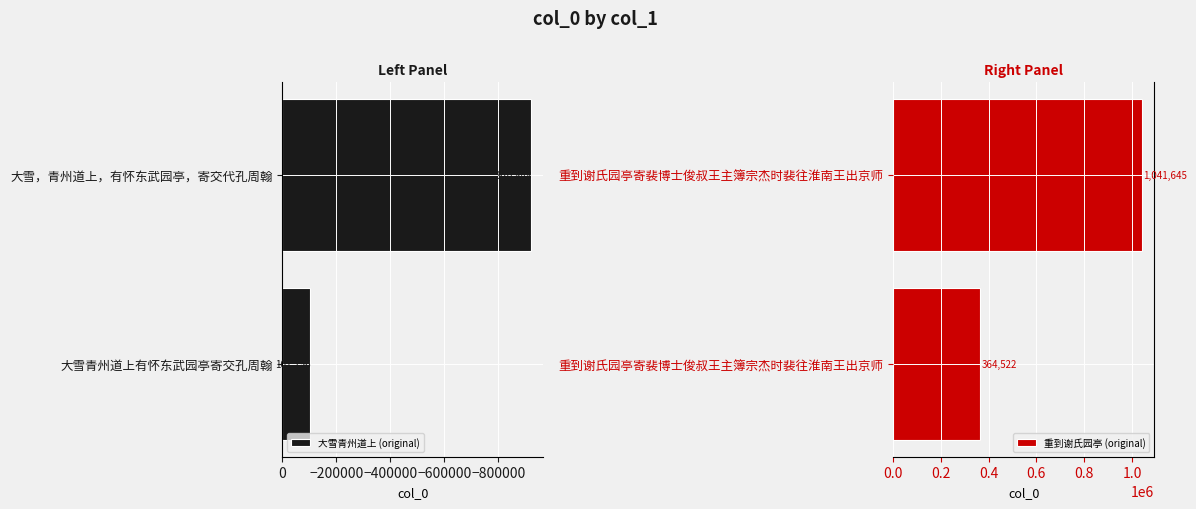

How many data points in 大雪青州道上 (original) are less than -101156?

1